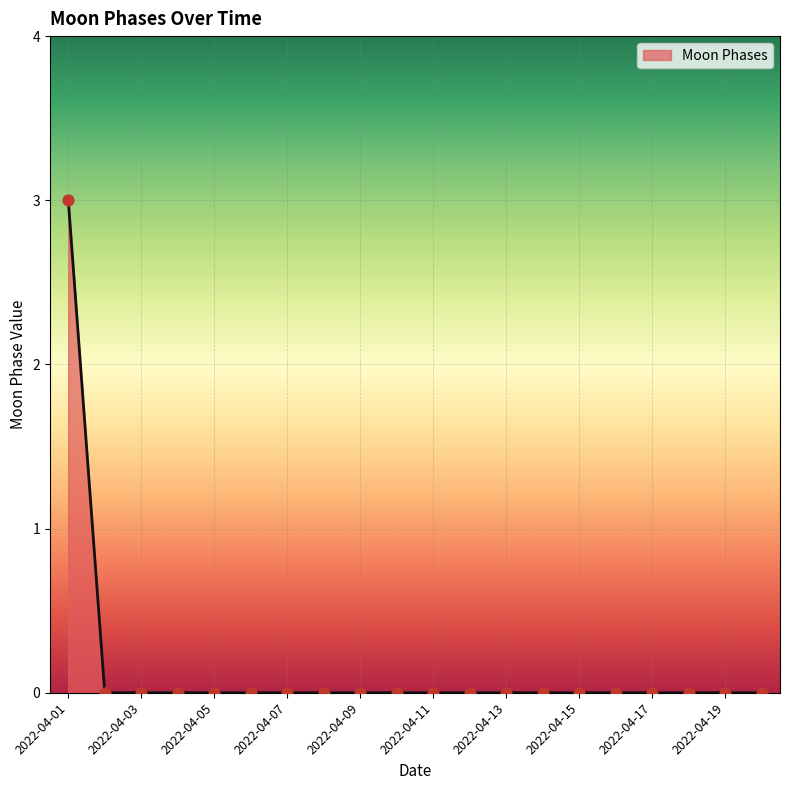

What is the greatest value displayed?

3